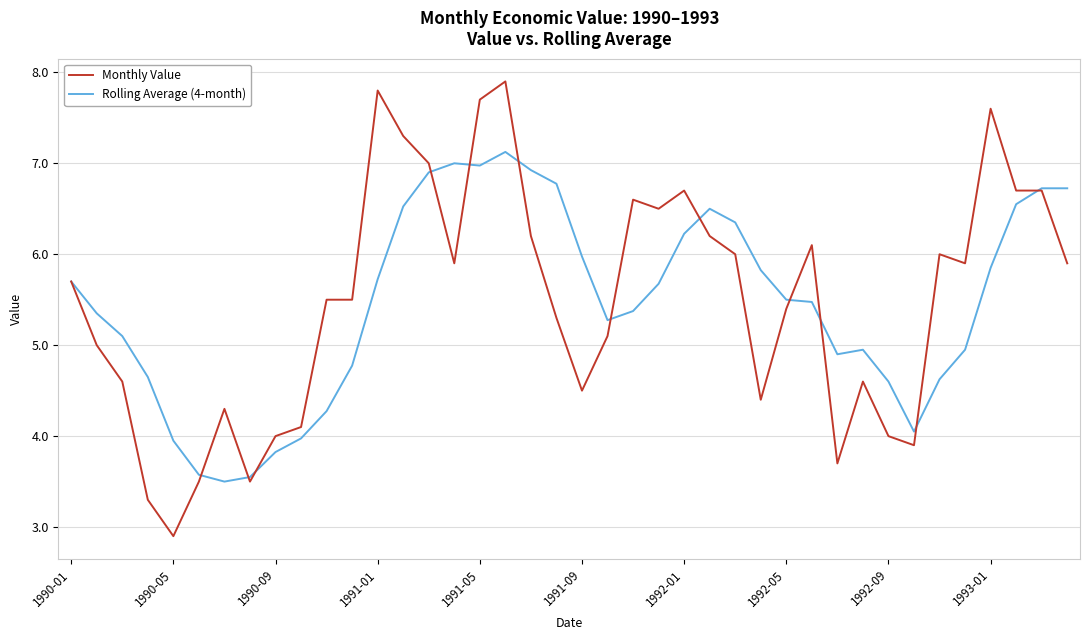

Rank the series by their maximum value, from highest to lowest.

Monthly Value, Rolling Average (4-month)